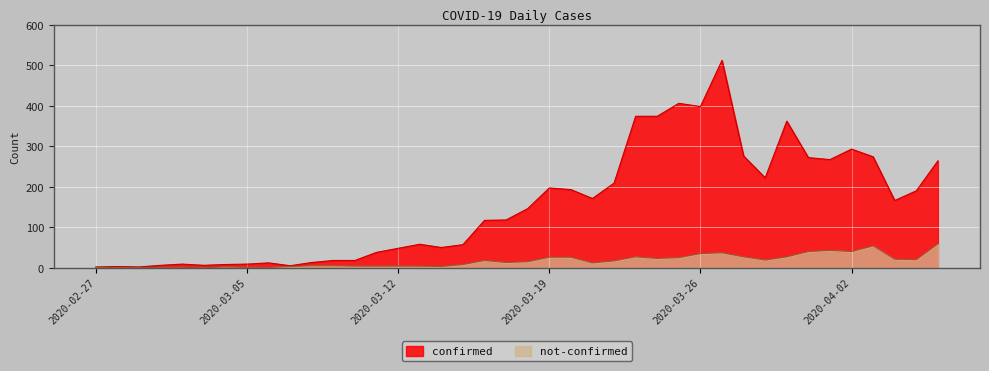

True or false: not-confirmed and confirmed intersect in this chart.

False